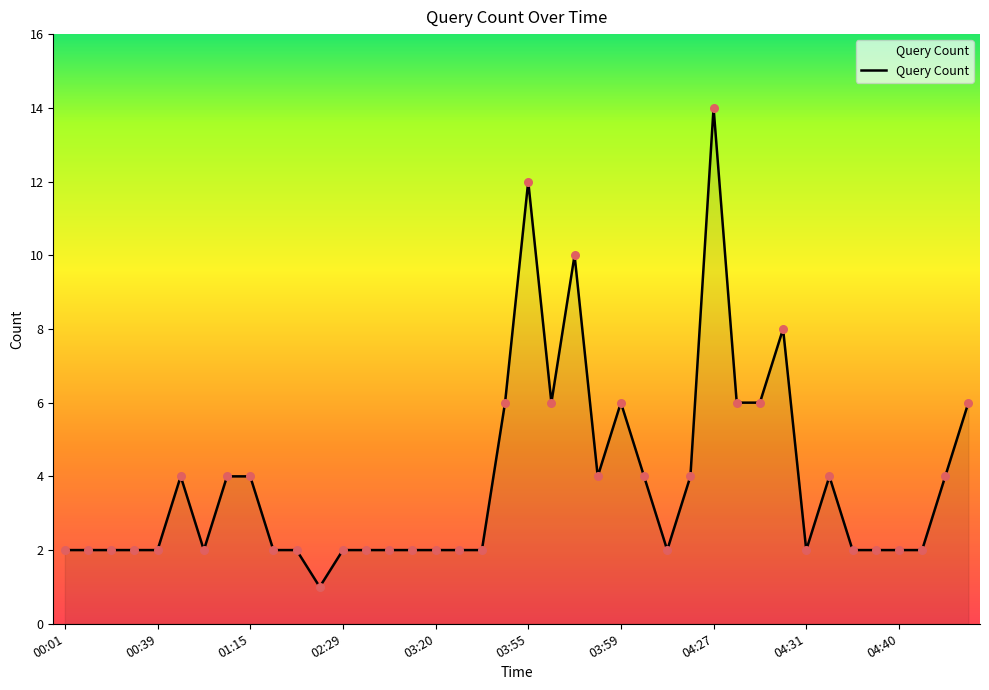

What is the maximum value shown in the chart?

14